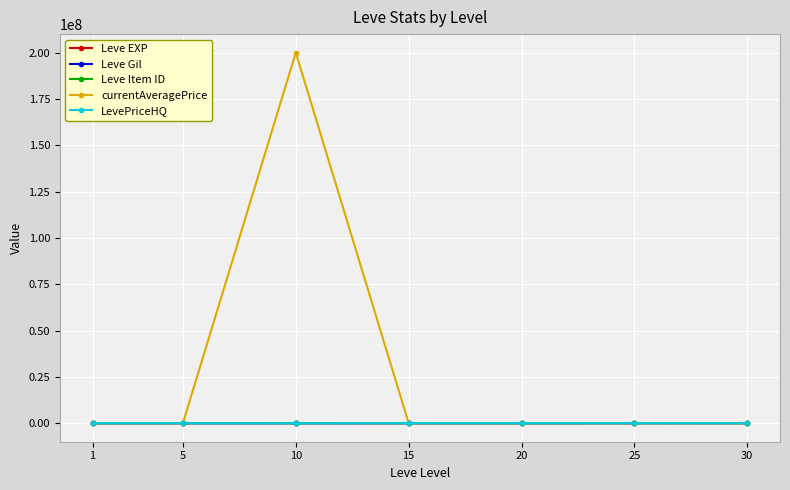

What is the maximum value shown in the chart?

200003400